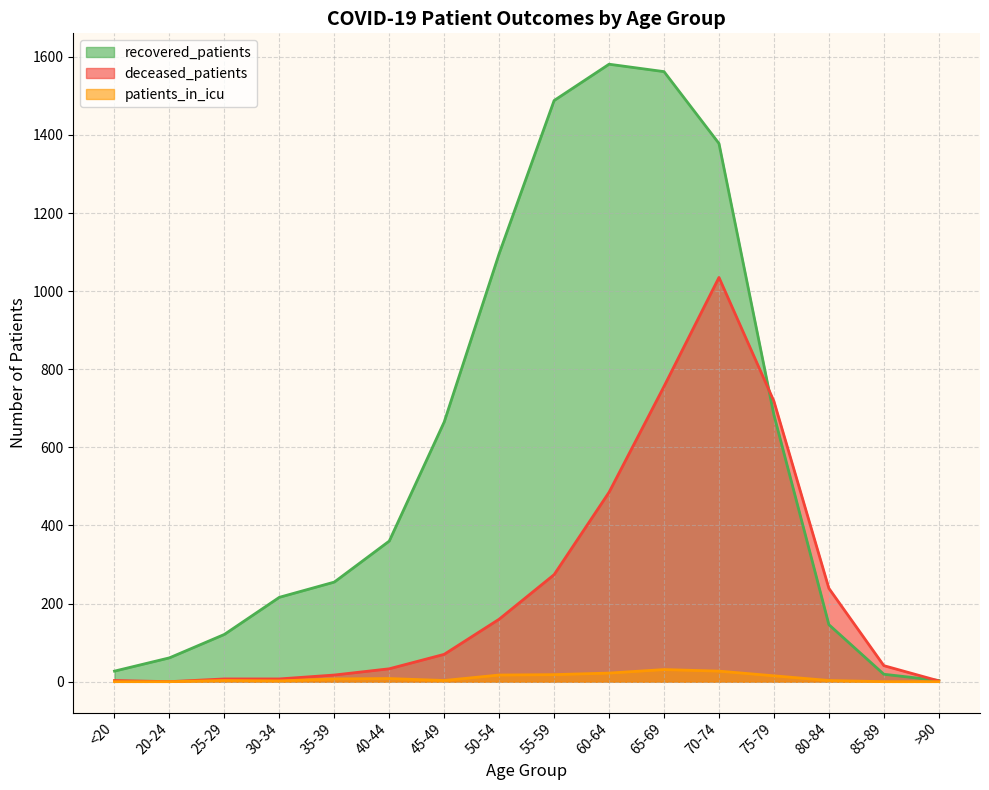

How many data points in deceased_patients are above 70?

7